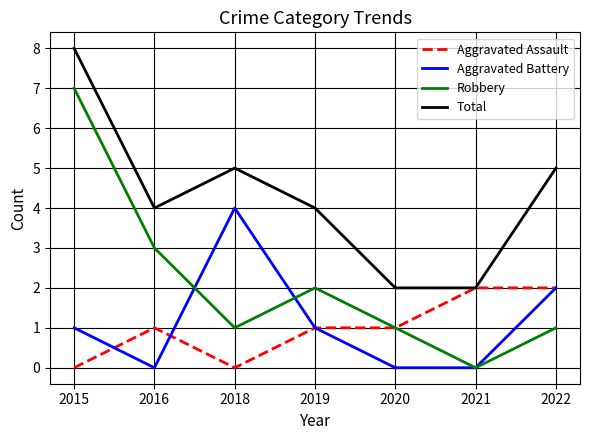

True or false: Aggravated Battery has more than 1 interior local peaks.

False